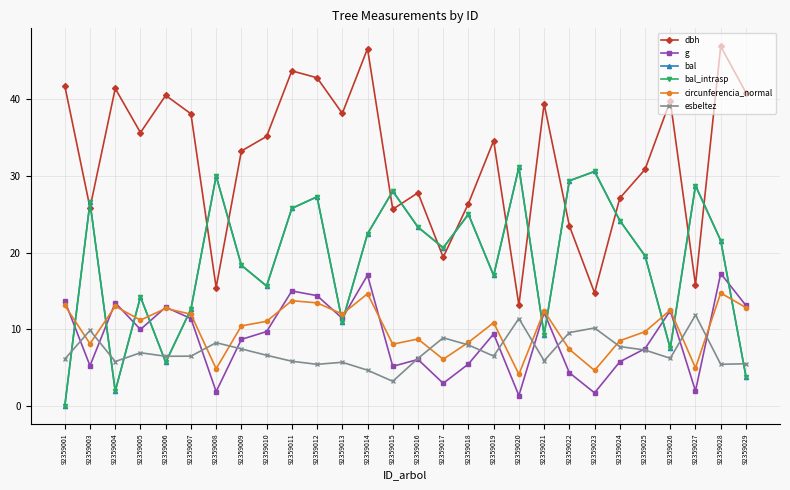

Is this an area chart (filled region under the line)?

No